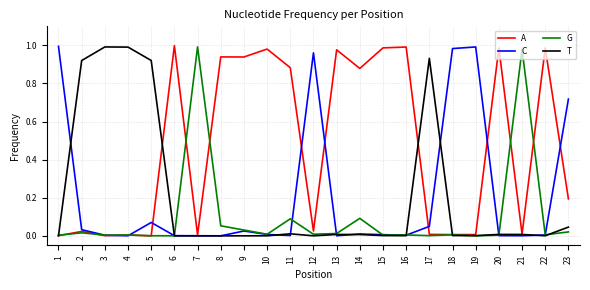

The value of C at 23 is 0.2. True or false?

False